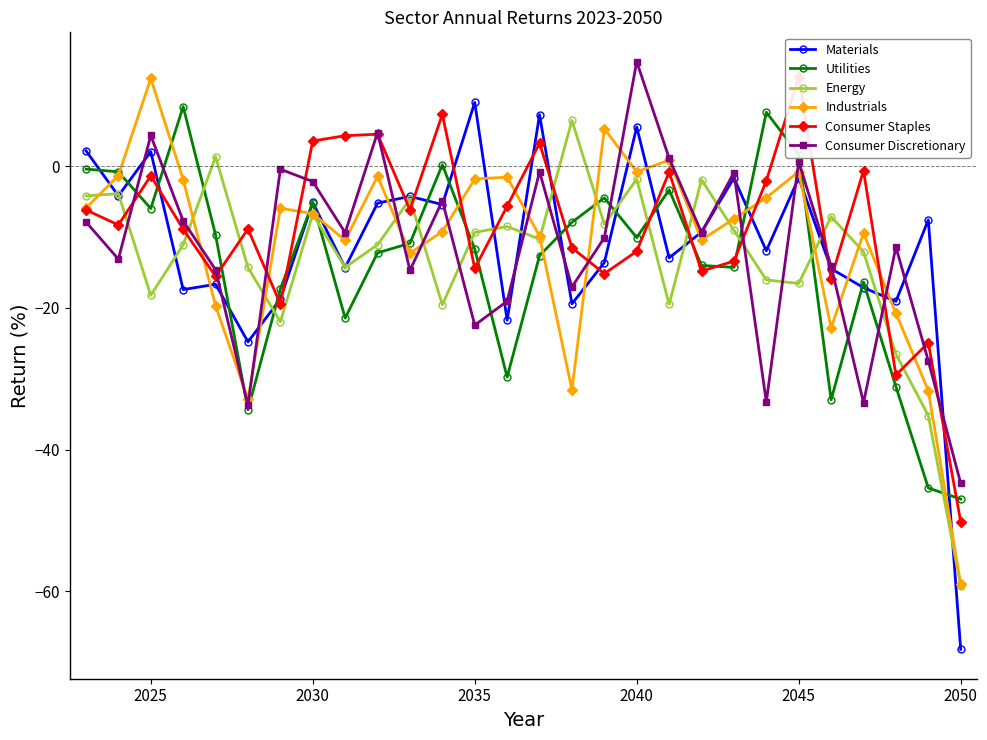

Where is the first local minimum for Energy?

2025